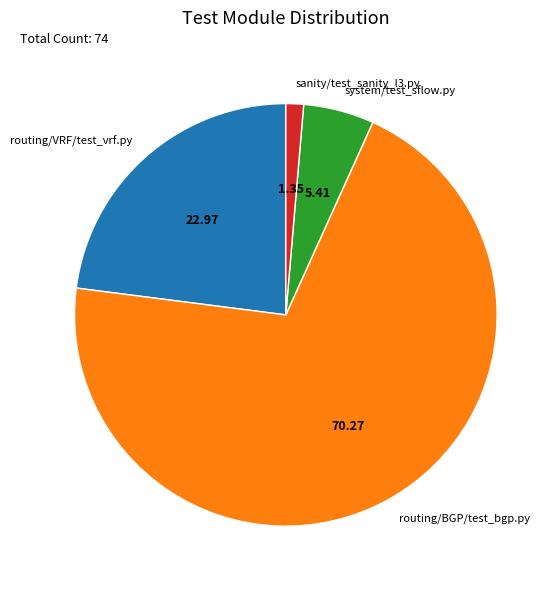

Which category has the biggest portion of the pie?

routing/BGP/test_bgp.py